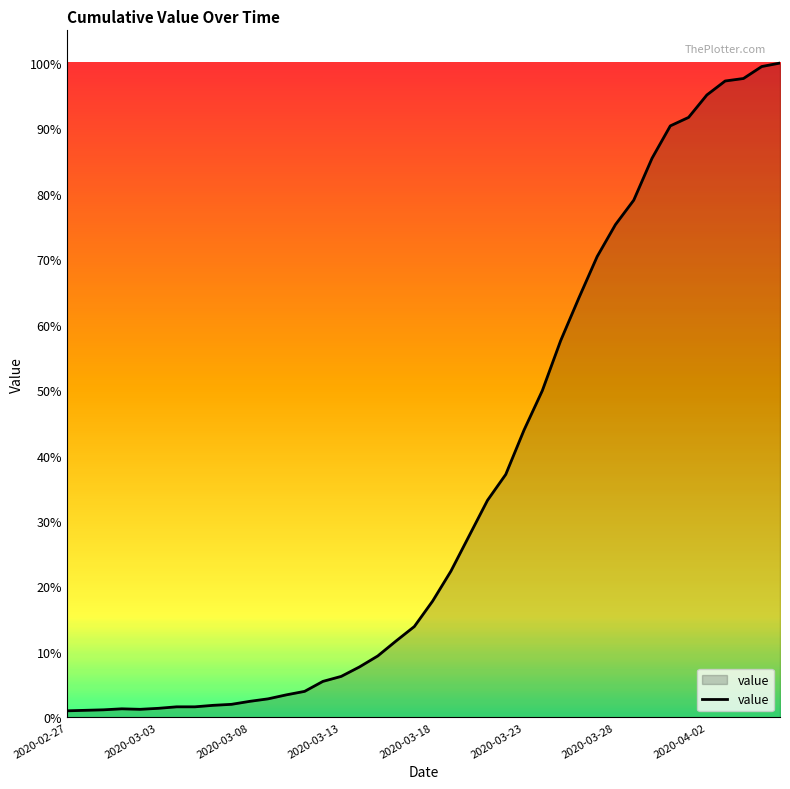

Does the chart have visible grid lines?

No